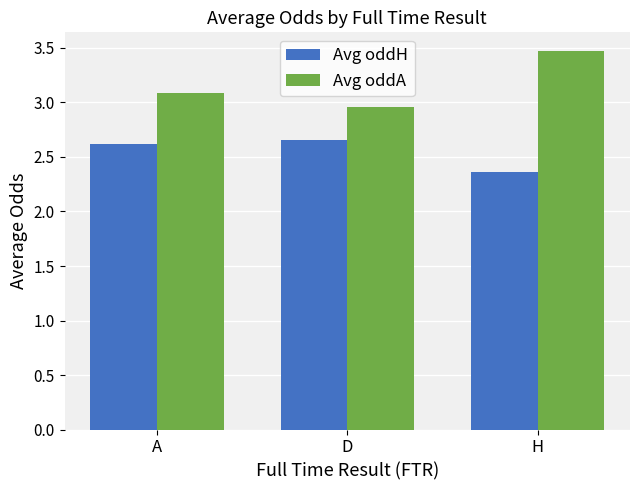

How many series are shown in this chart?

2